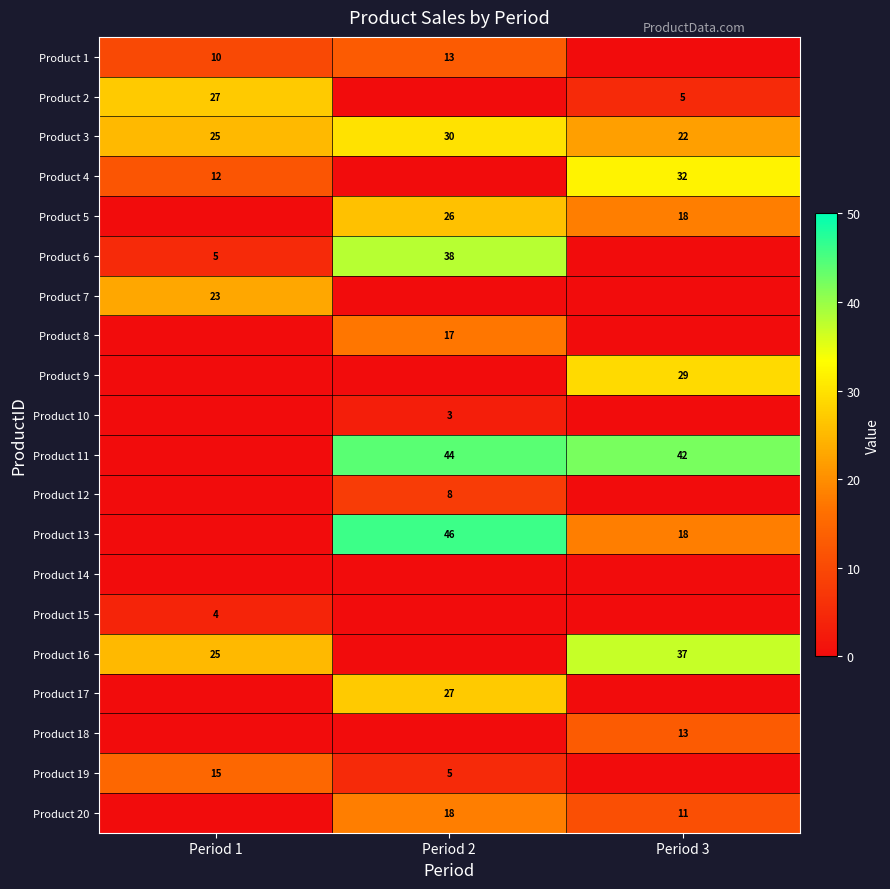

Is the value of Product 8 at Period 2 greater than the value of Product 16 at Period 1?

No